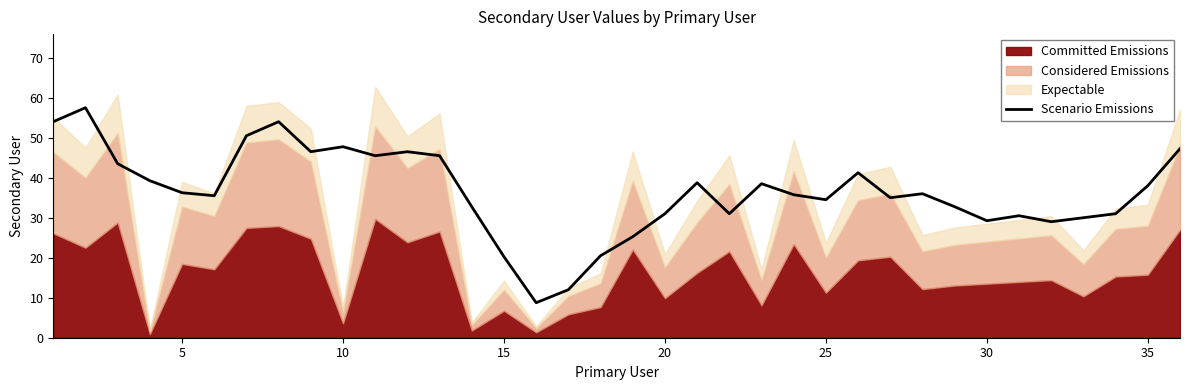

What is the lowest value of the Scenario Emissions series?

8.8